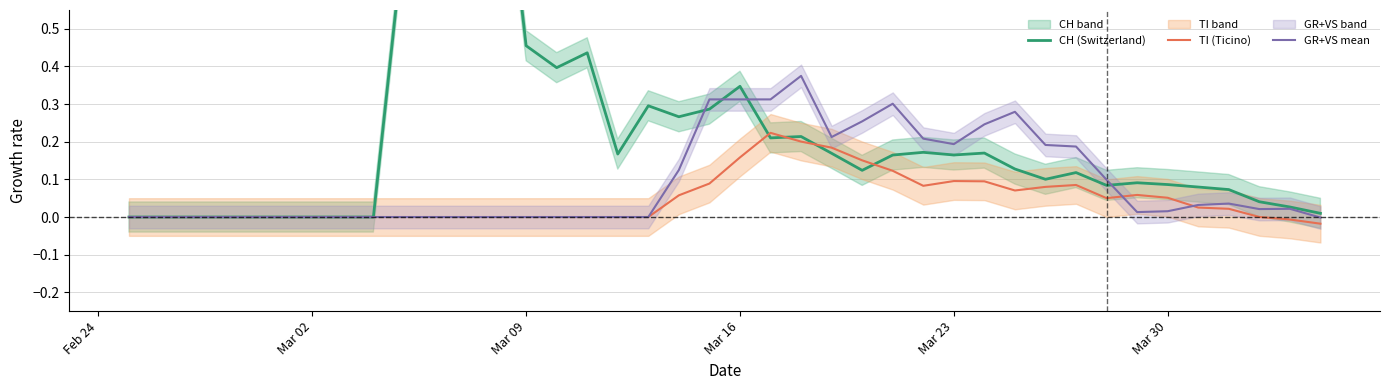

Count the number of data series in this chart.

3